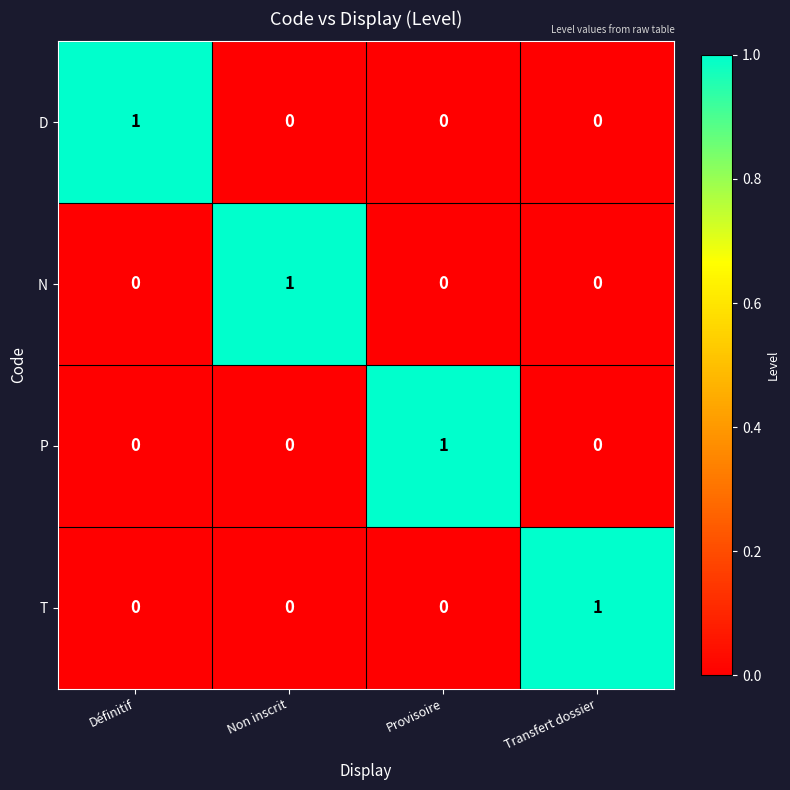

Reading left to right, transcribe all the data shown in this chart.

D: Définitif=1	Non inscrit=0	Provisoire=0	Transfert dossier=0
N: Définitif=0	Non inscrit=1	Provisoire=0	Transfert dossier=0
P: Définitif=0	Non inscrit=0	Provisoire=1	Transfert dossier=0
T: Définitif=0	Non inscrit=0	Provisoire=0	Transfert dossier=1